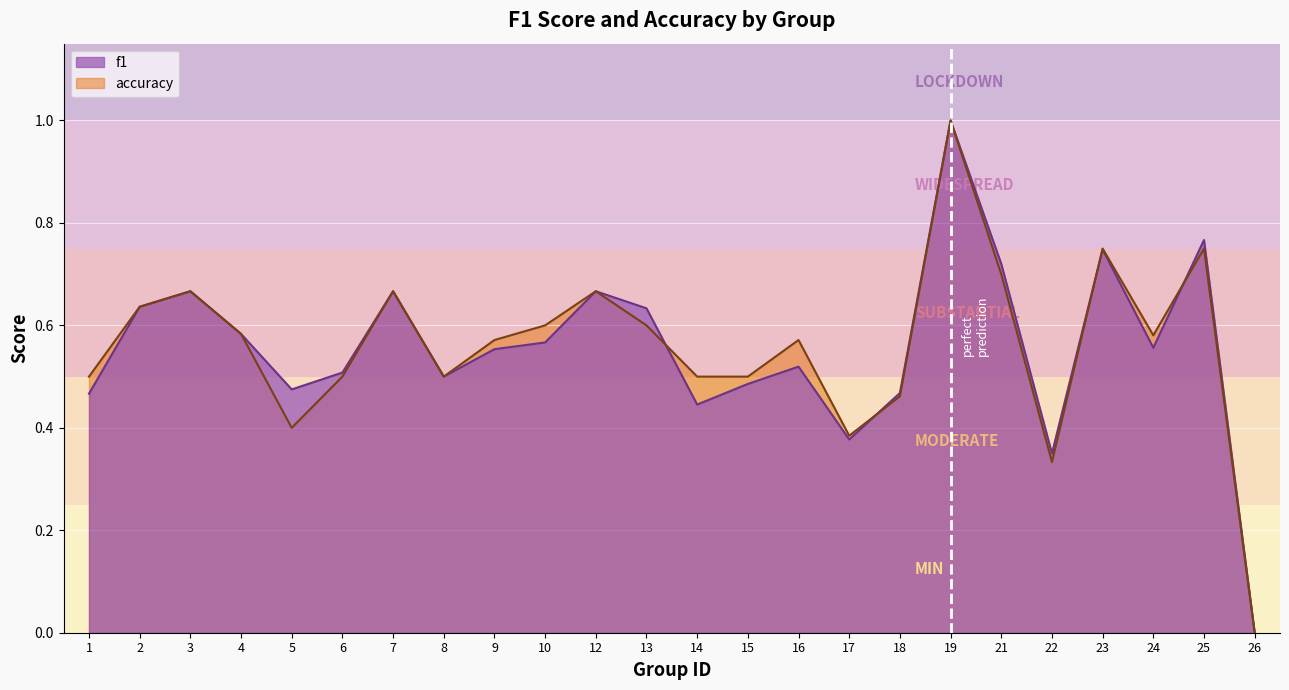

At which category is the sum across all series the highest?

19